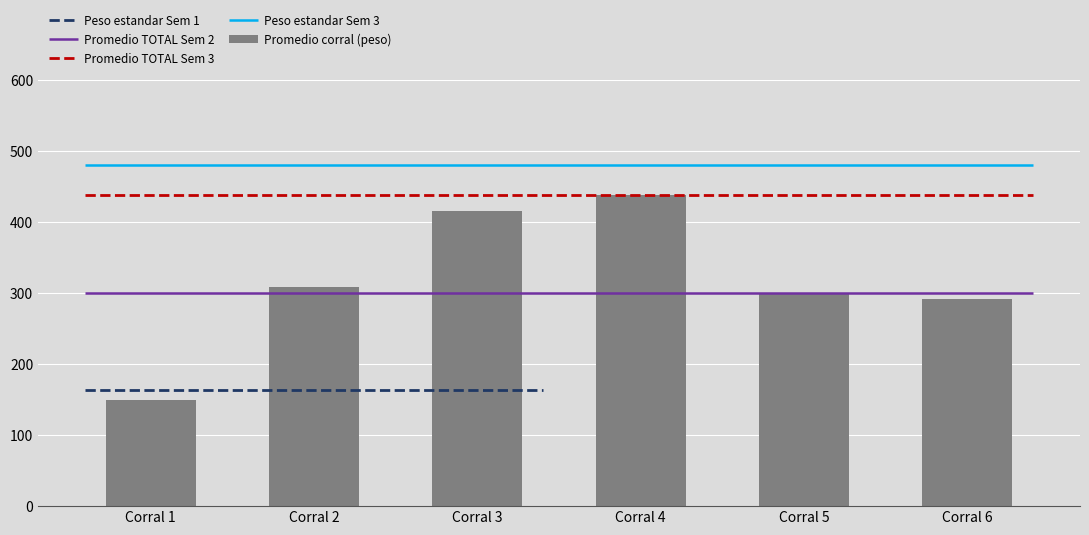

Which has a higher value, Corral 2 or Corral 6?

Corral 2